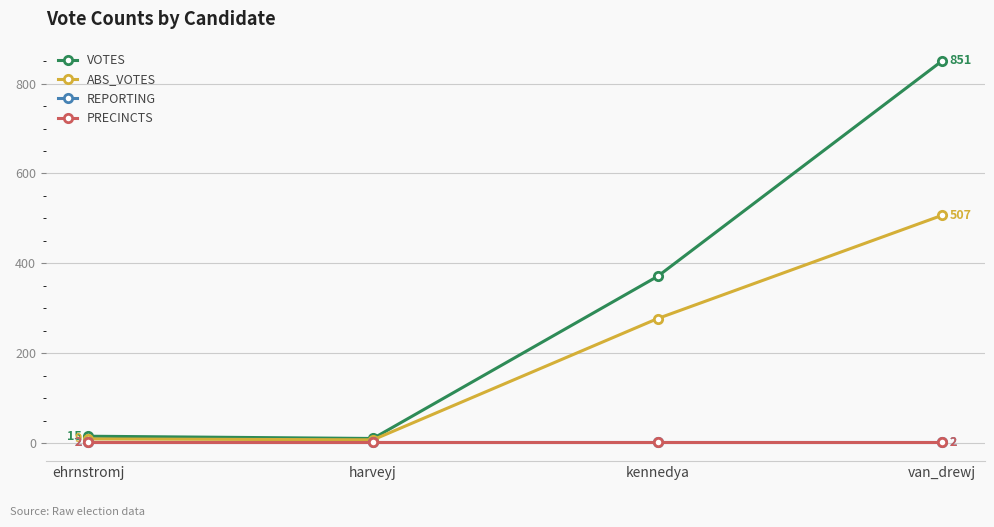

True or false: ABS_VOTES and VOTES intersect in this chart.

False